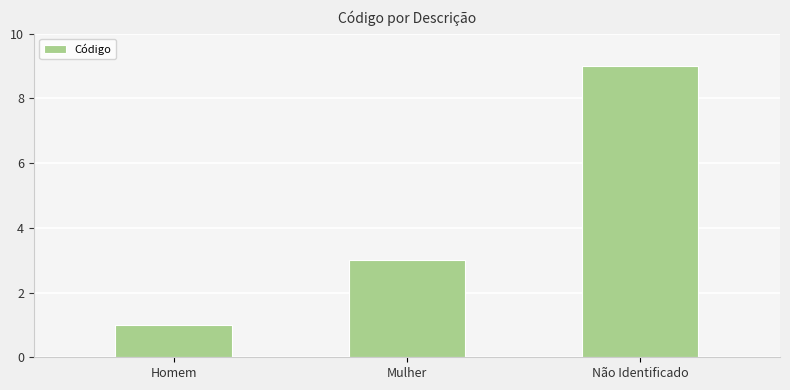

Which label corresponds to the largest value in the chart?

Não Identificado